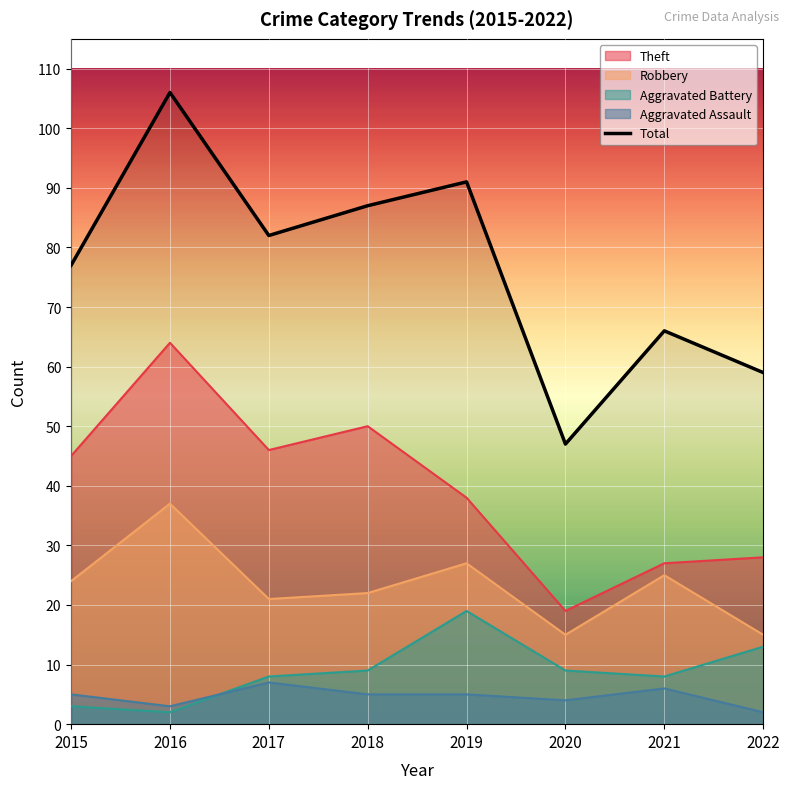

Which category has the lowest value across all series?

2020